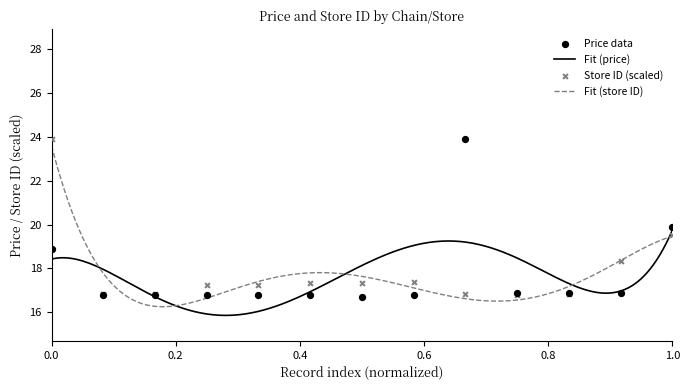

Which series has the largest total across all categories?

store_id